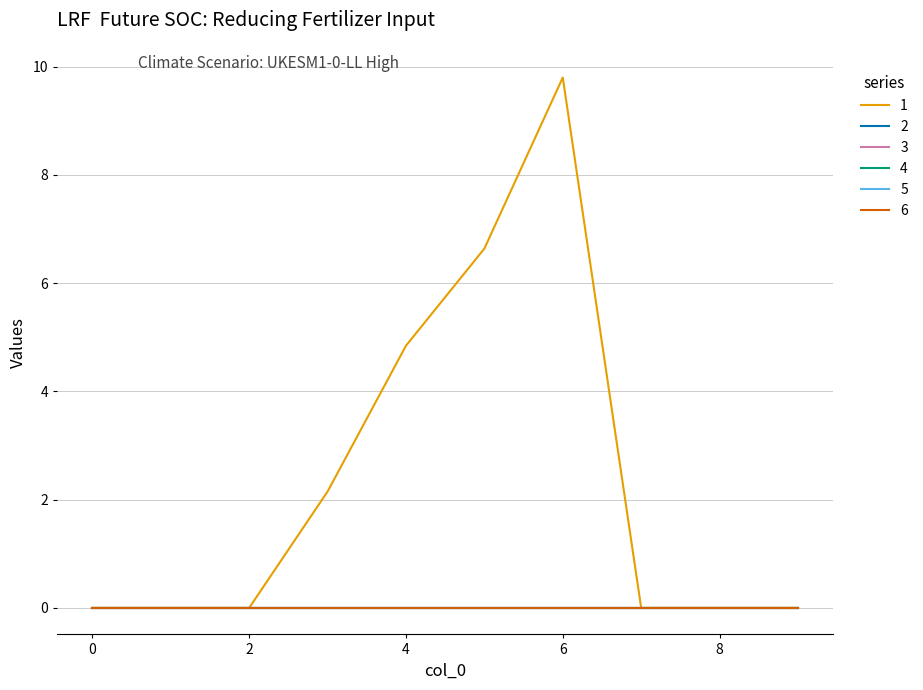

At how many categories does at least one series exceed 3?

3